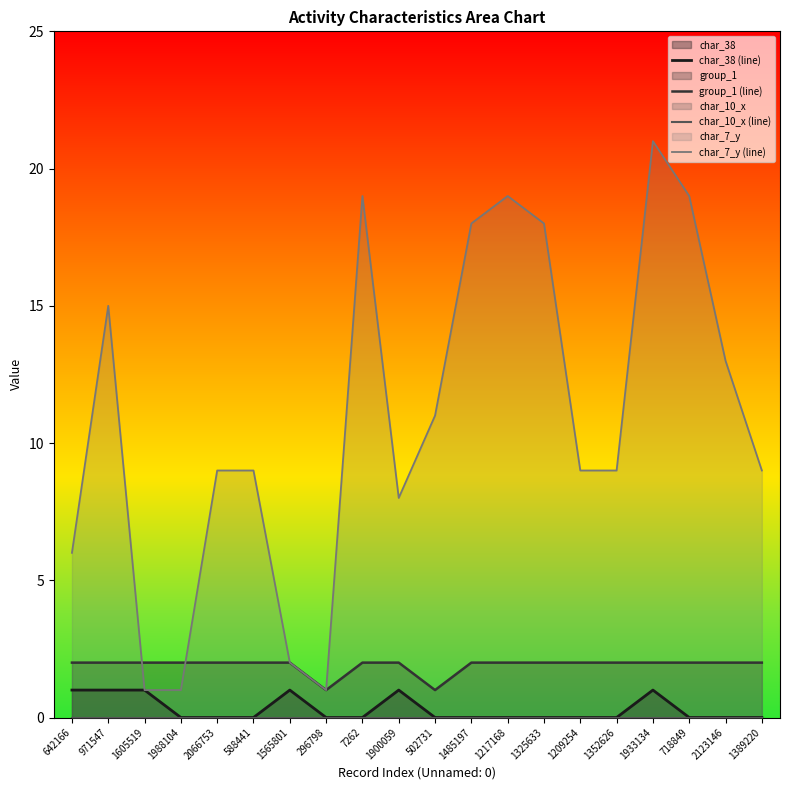

Reading left to right, extract all data points from this chart.

char_38 (line): 1	1	1	0	0	0	1	0	0	1	0	0	0	0	0	0	1	0	0	0
group_1 (line): 2	2	2	2	2	2	2	1	2	2	1	2	2	2	2	2	2	2	2	2
char_10_x (line): 0	0	0	0	0	0	0	0	0	0	0	0	0	0	0	0	0	0	0	0
char_7_y (line): 6	15	1	1	9	9	2	1	19	8	11	18	19	18	9	9	21	19	13	9